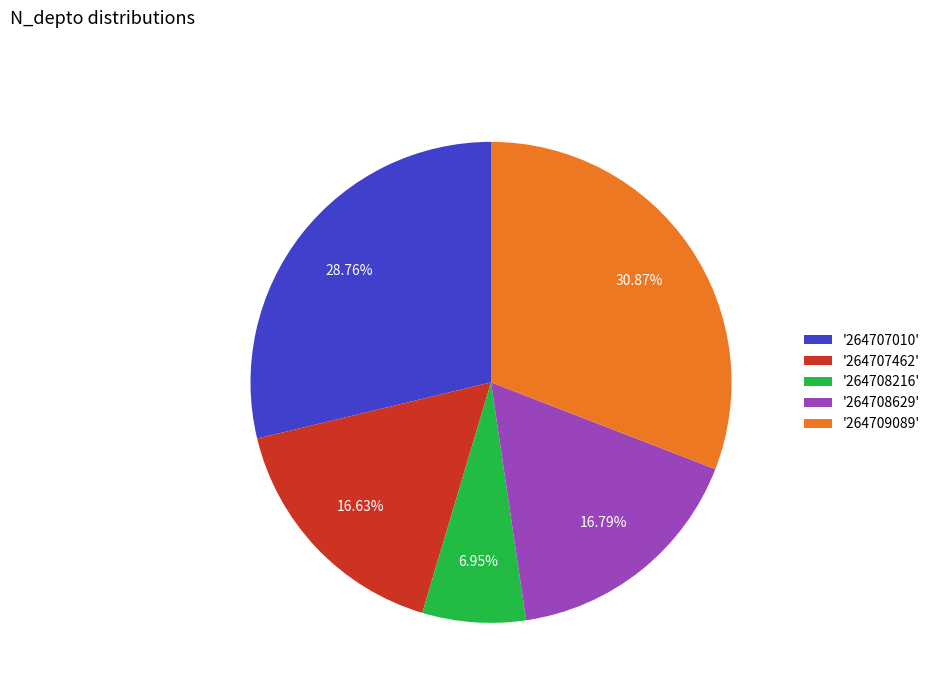

To the nearest percent, what is the average slice percentage?

20%